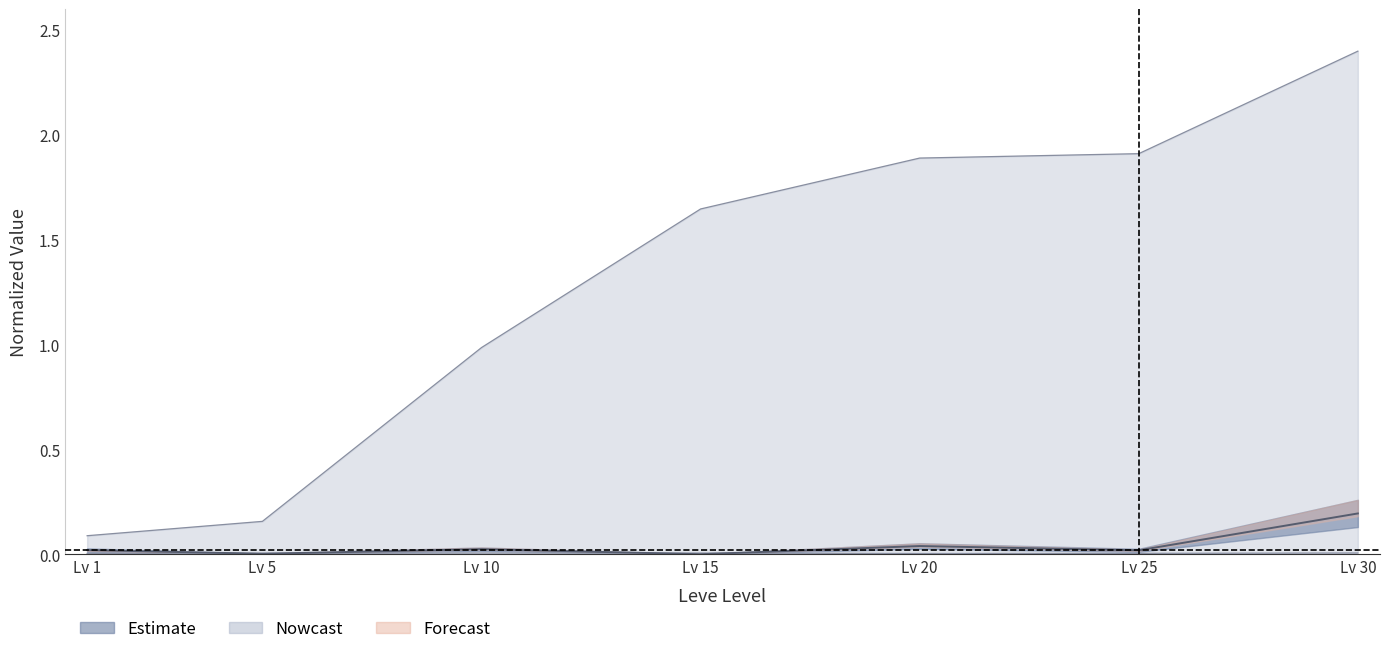

What is the sum of the Leve EXP values at Lv 20 and Lv 10?

2.9